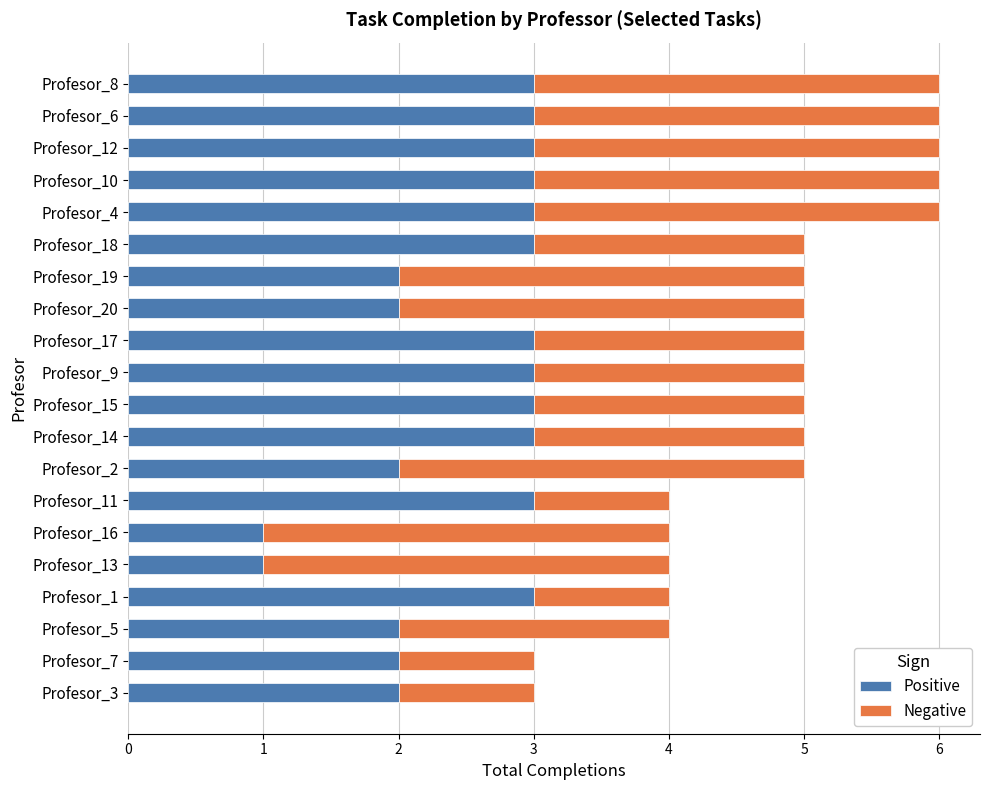

What is the difference between the maximum and minimum values in the Positive series?

2